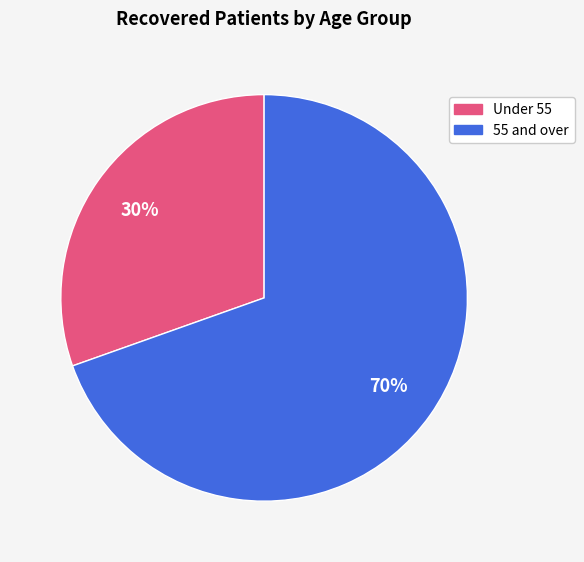

Is there any slice that represents more than half of the pie?

Yes